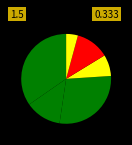

How many slices are in this pie chart?

6